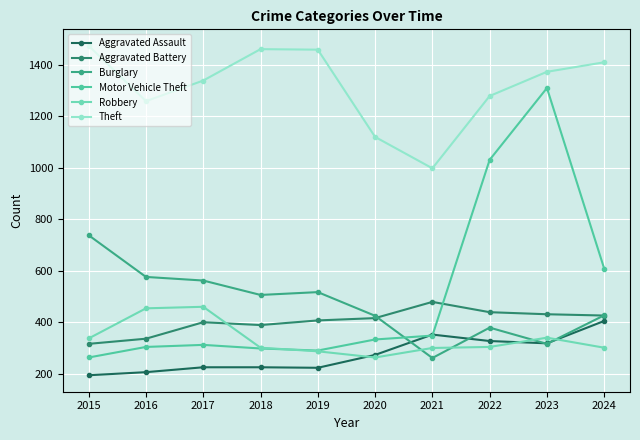

In Aggravated Assault, how many points are lower than both neighbors (excluding endpoints)?

2